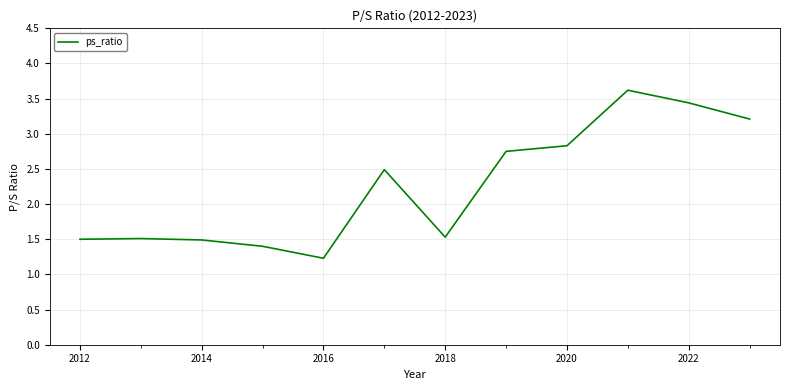

What is the smallest value displayed?

1.2